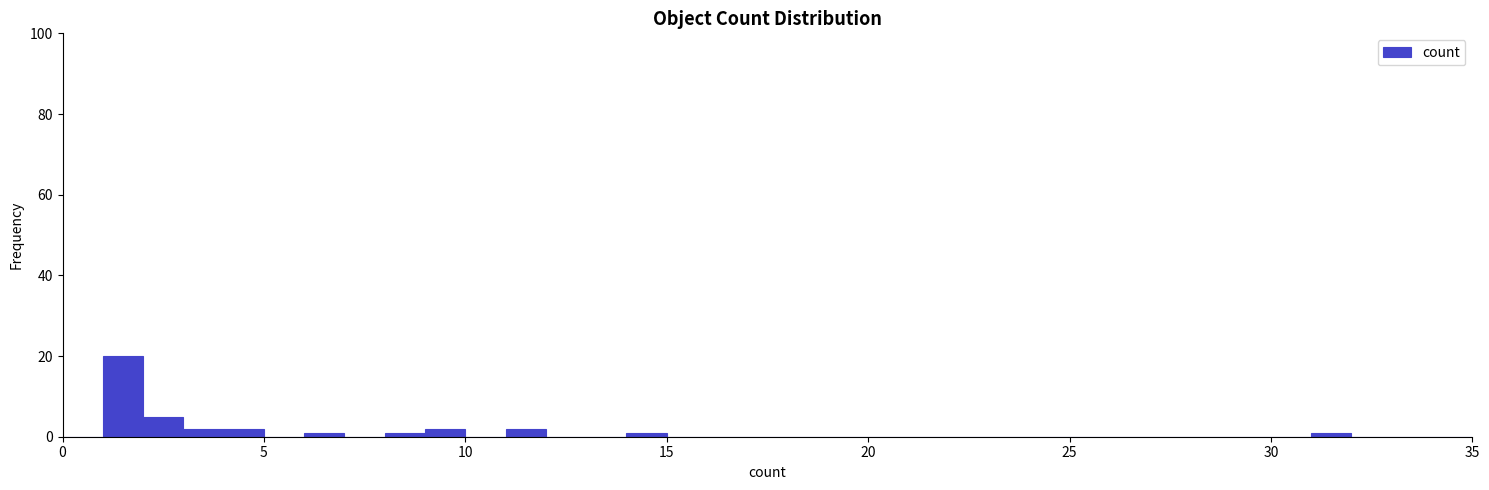

Read against the x-axis, roughly where is the centre of the tallest bar?

1.5